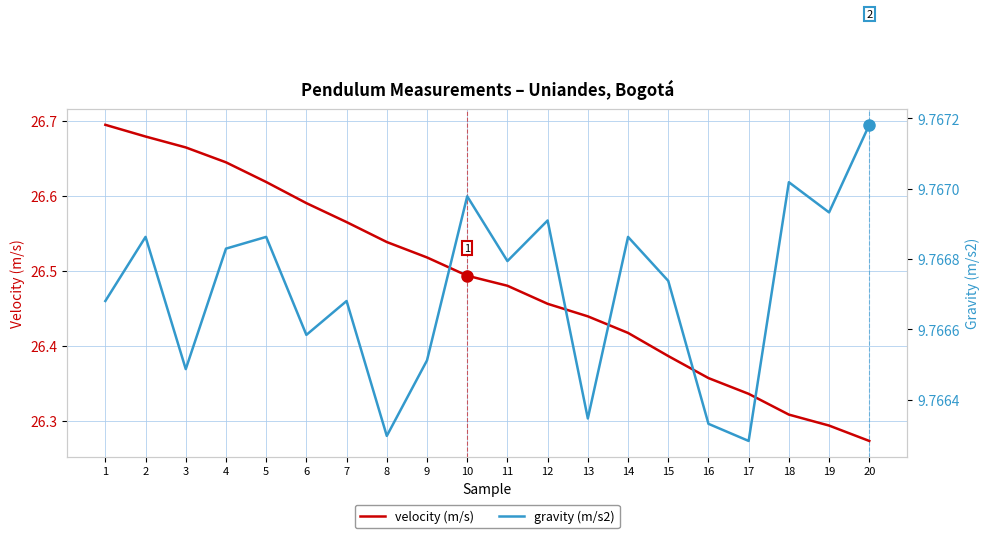

Does the chart have visible grid lines?

Yes